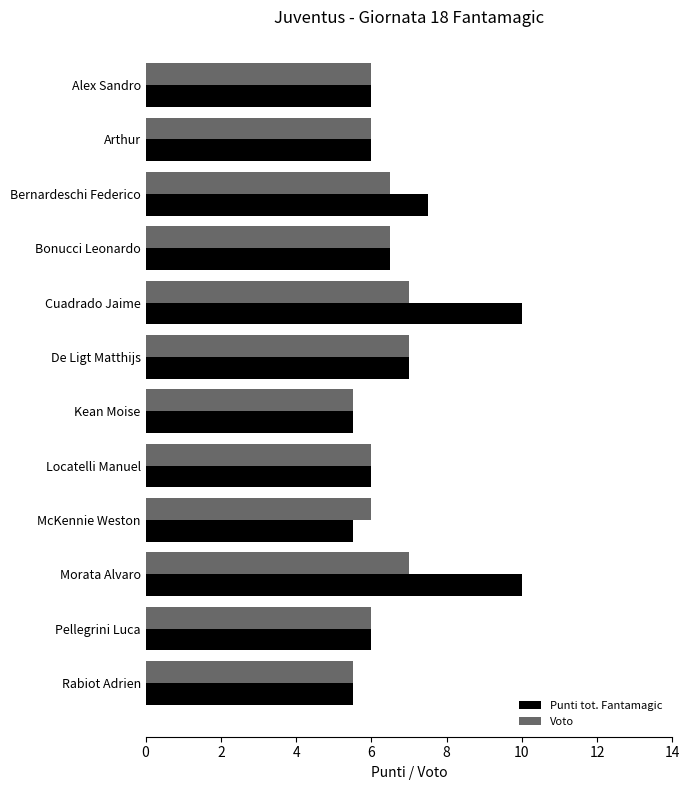

What is the greatest value displayed?

10.0